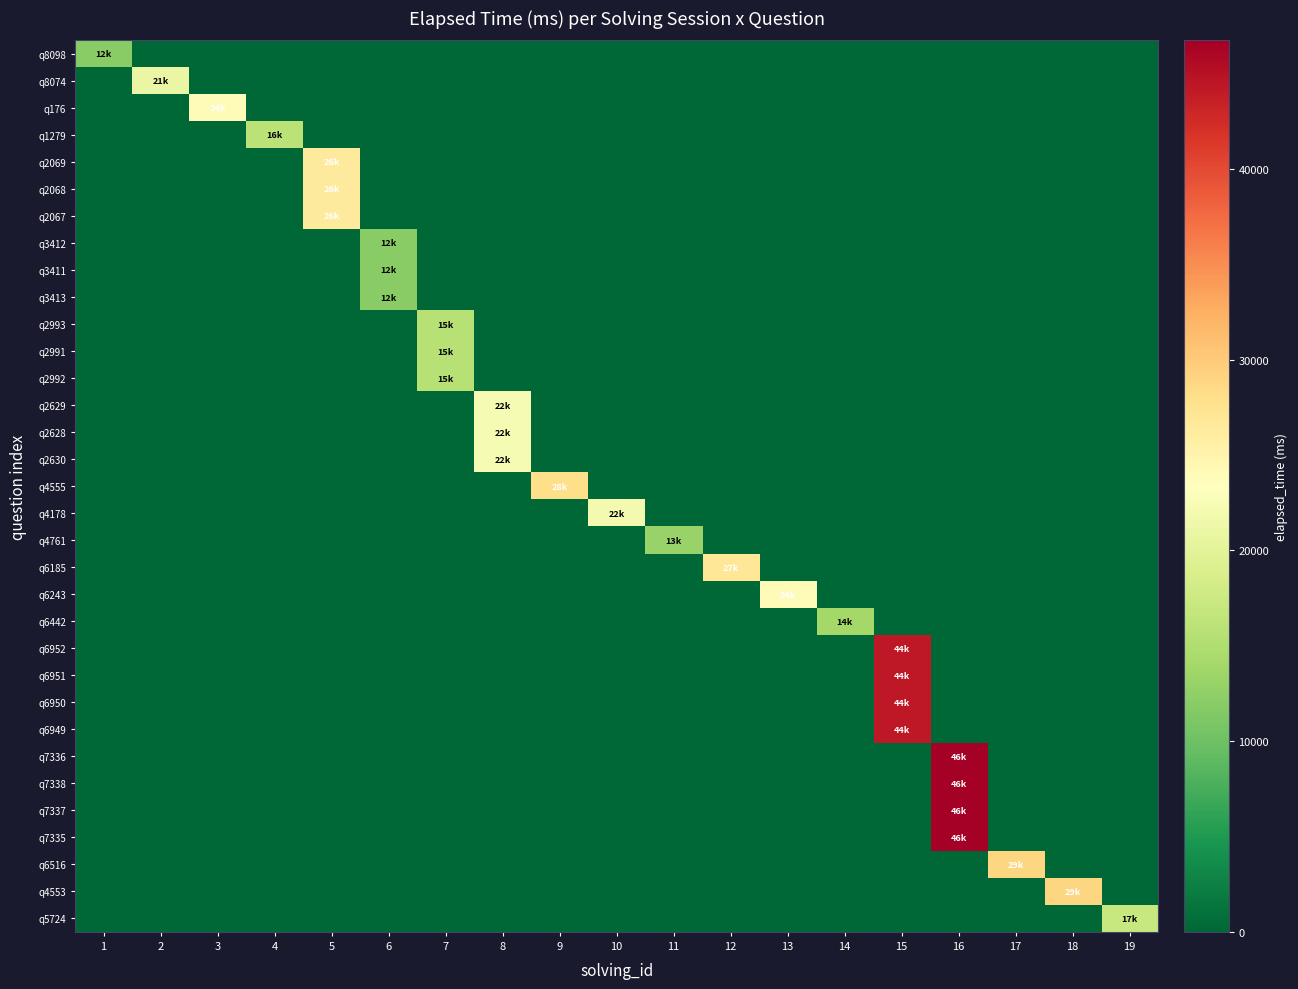

Reading left to right, transcribe all the data shown in this chart.

q8098: 1=12000	2=0	3=0	4=0	5=0	6=0	7=0	8=0	9=0	10=0	11=0	12=0	13=0	14=0	15=0	16=0	17=0	18=0	19=0
q8074: 1=0	2=21000	3=0	4=0	5=0	6=0	7=0	8=0	9=0	10=0	11=0	12=0	13=0	14=0	15=0	16=0	17=0	18=0	19=0
q176: 1=0	2=0	3=24000	4=0	5=0	6=0	7=0	8=0	9=0	10=0	11=0	12=0	13=0	14=0	15=0	16=0	17=0	18=0	19=0
q1279: 1=0	2=0	3=0	4=16000	5=0	6=0	7=0	8=0	9=0	10=0	11=0	12=0	13=0	14=0	15=0	16=0	17=0	18=0	19=0
q2069: 1=0	2=0	3=0	4=0	5=26333	6=0	7=0	8=0	9=0	10=0	11=0	12=0	13=0	14=0	15=0	16=0	17=0	18=0	19=0
q2068: 1=0	2=0	3=0	4=0	5=26333	6=0	7=0	8=0	9=0	10=0	11=0	12=0	13=0	14=0	15=0	16=0	17=0	18=0	19=0
q2067: 1=0	2=0	3=0	4=0	5=26333	6=0	7=0	8=0	9=0	10=0	11=0	12=0	13=0	14=0	15=0	16=0	17=0	18=0	19=0
q3412: 1=0	2=0	3=0	4=0	5=0	6=12000	7=0	8=0	9=0	10=0	11=0	12=0	13=0	14=0	15=0	16=0	17=0	18=0	19=0
q3411: 1=0	2=0	3=0	4=0	5=0	6=12000	7=0	8=0	9=0	10=0	11=0	12=0	13=0	14=0	15=0	16=0	17=0	18=0	19=0
q3413: 1=0	2=0	3=0	4=0	5=0	6=12000	7=0	8=0	9=0	10=0	11=0	12=0	13=0	14=0	15=0	16=0	17=0	18=0	19=0
q2993: 1=0	2=0	3=0	4=0	5=0	6=0	7=15666	8=0	9=0	10=0	11=0	12=0	13=0	14=0	15=0	16=0	17=0	18=0	19=0
q2991: 1=0	2=0	3=0	4=0	5=0	6=0	7=15666	8=0	9=0	10=0	11=0	12=0	13=0	14=0	15=0	16=0	17=0	18=0	19=0
q2992: 1=0	2=0	3=0	4=0	5=0	6=0	7=15666	8=0	9=0	10=0	11=0	12=0	13=0	14=0	15=0	16=0	17=0	18=0	19=0
q2629: 1=0	2=0	3=0	4=0	5=0	6=0	7=0	8=22333	9=0	10=0	11=0	12=0	13=0	14=0	15=0	16=0	17=0	18=0	19=0
q2628: 1=0	2=0	3=0	4=0	5=0	6=0	7=0	8=22333	9=0	10=0	11=0	12=0	13=0	14=0	15=0	16=0	17=0	18=0	19=0
q2630: 1=0	2=0	3=0	4=0	5=0	6=0	7=0	8=22333	9=0	10=0	11=0	12=0	13=0	14=0	15=0	16=0	17=0	18=0	19=0
q4555: 1=0	2=0	3=0	4=0	5=0	6=0	7=0	8=0	9=28000	10=0	11=0	12=0	13=0	14=0	15=0	16=0	17=0	18=0	19=0
q4178: 1=0	2=0	3=0	4=0	5=0	6=0	7=0	8=0	9=0	10=22000	11=0	12=0	13=0	14=0	15=0	16=0	17=0	18=0	19=0
q4761: 1=0	2=0	3=0	4=0	5=0	6=0	7=0	8=0	9=0	10=0	11=13000	12=0	13=0	14=0	15=0	16=0	17=0	18=0	19=0
q6185: 1=0	2=0	3=0	4=0	5=0	6=0	7=0	8=0	9=0	10=0	11=0	12=27000	13=0	14=0	15=0	16=0	17=0	18=0	19=0
q6243: 1=0	2=0	3=0	4=0	5=0	6=0	7=0	8=0	9=0	10=0	11=0	12=0	13=24000	14=0	15=0	16=0	17=0	18=0	19=0
q6442: 1=0	2=0	3=0	4=0	5=0	6=0	7=0	8=0	9=0	10=0	11=0	12=0	13=0	14=14000	15=0	16=0	17=0	18=0	19=0
q6952: 1=0	2=0	3=0	4=0	5=0	6=0	7=0	8=0	9=0	10=0	11=0	12=0	13=0	14=0	15=44250	16=0	17=0	18=0	19=0
q6951: 1=0	2=0	3=0	4=0	5=0	6=0	7=0	8=0	9=0	10=0	11=0	12=0	13=0	14=0	15=44250	16=0	17=0	18=0	19=0
q6950: 1=0	2=0	3=0	4=0	5=0	6=0	7=0	8=0	9=0	10=0	11=0	12=0	13=0	14=0	15=44250	16=0	17=0	18=0	19=0
q6949: 1=0	2=0	3=0	4=0	5=0	6=0	7=0	8=0	9=0	10=0	11=0	12=0	13=0	14=0	15=44250	16=0	17=0	18=0	19=0
q7336: 1=0	2=0	3=0	4=0	5=0	6=0	7=0	8=0	9=0	10=0	11=0	12=0	13=0	14=0	15=0	16=46750	17=0	18=0	19=0
q7338: 1=0	2=0	3=0	4=0	5=0	6=0	7=0	8=0	9=0	10=0	11=0	12=0	13=0	14=0	15=0	16=46750	17=0	18=0	19=0
q7337: 1=0	2=0	3=0	4=0	5=0	6=0	7=0	8=0	9=0	10=0	11=0	12=0	13=0	14=0	15=0	16=46750	17=0	18=0	19=0
q7335: 1=0	2=0	3=0	4=0	5=0	6=0	7=0	8=0	9=0	10=0	11=0	12=0	13=0	14=0	15=0	16=46750	17=0	18=0	19=0
q6516: 1=0	2=0	3=0	4=0	5=0	6=0	7=0	8=0	9=0	10=0	11=0	12=0	13=0	14=0	15=0	16=0	17=29000	18=0	19=0
q4553: 1=0	2=0	3=0	4=0	5=0	6=0	7=0	8=0	9=0	10=0	11=0	12=0	13=0	14=0	15=0	16=0	17=0	18=29000	19=0
q5724: 1=0	2=0	3=0	4=0	5=0	6=0	7=0	8=0	9=0	10=0	11=0	12=0	13=0	14=0	15=0	16=0	17=0	18=0	19=17000